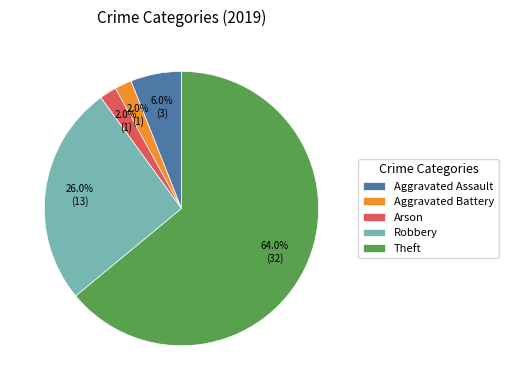

Is there any slice that represents more than half of the pie?

Yes